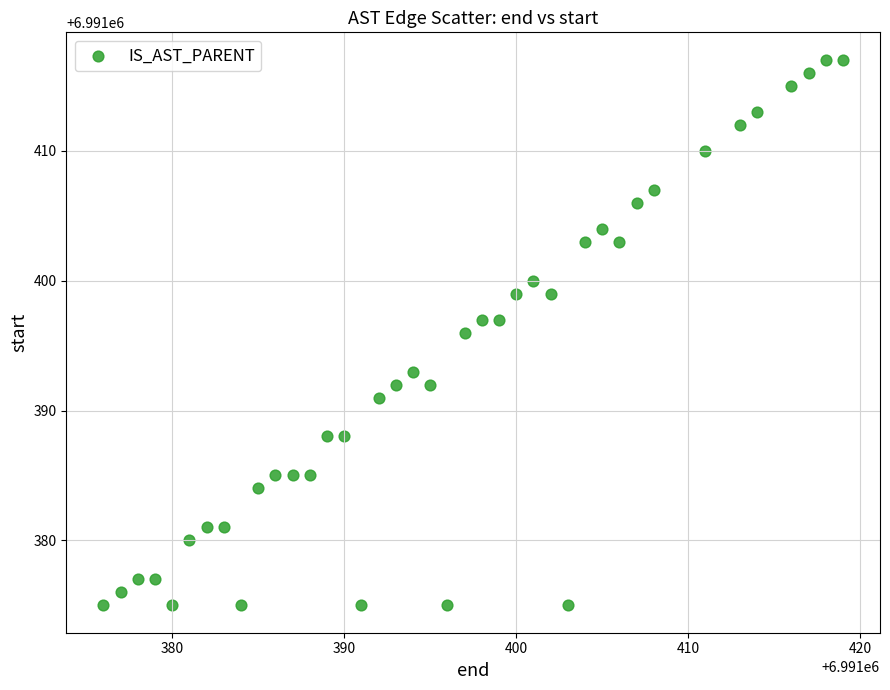

What is the range of Y values (max minus min)?

42